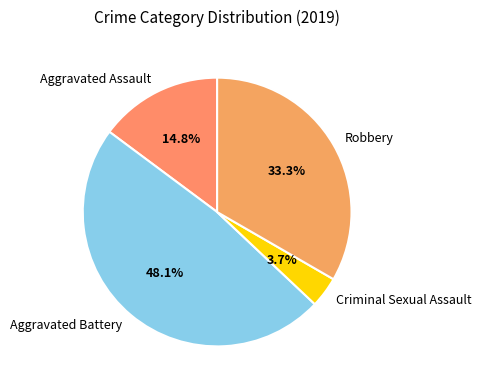

How many segments does this pie chart have?

4